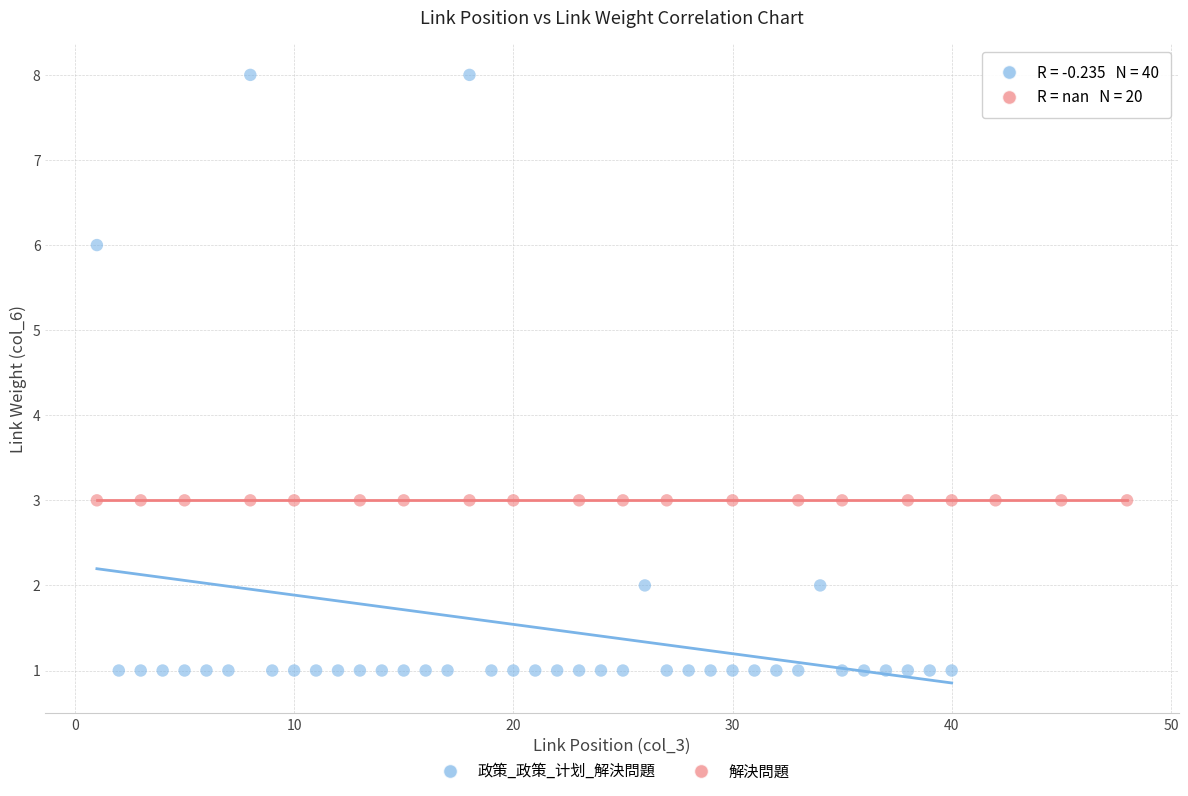

Which series contains the highest Y value?

政策_政策_计划_解決問題